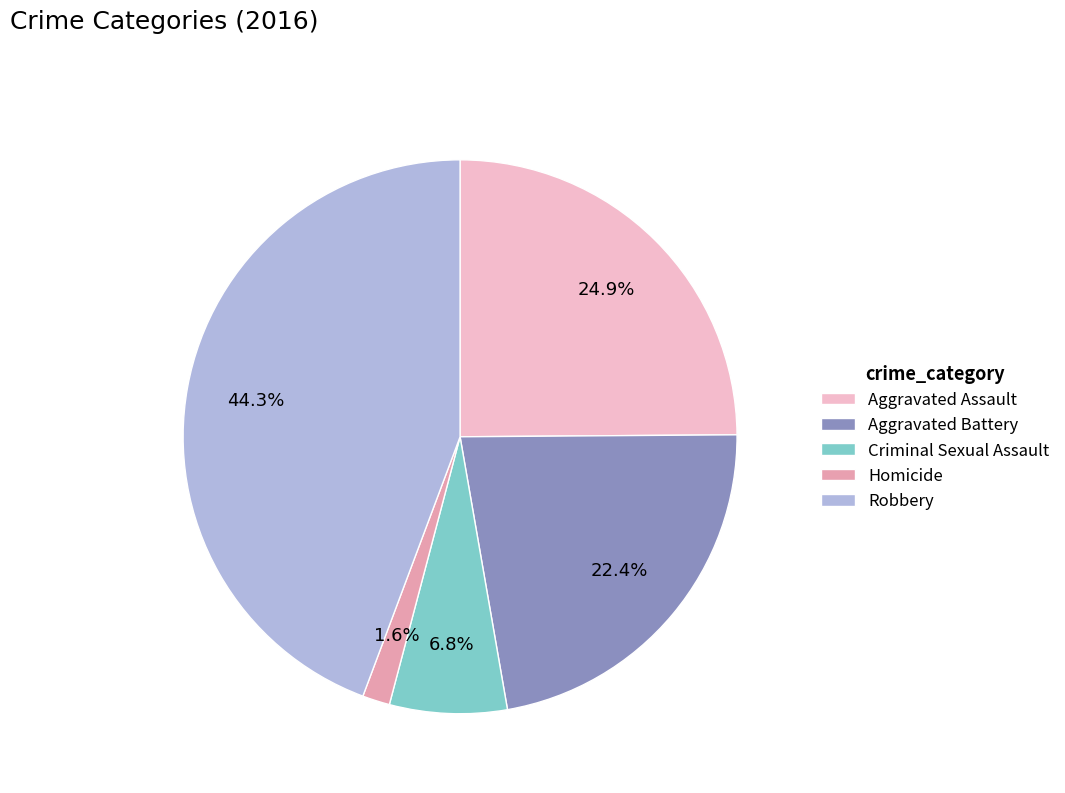

True or false: Aggravated Assault accounts for 25% of the total.

True